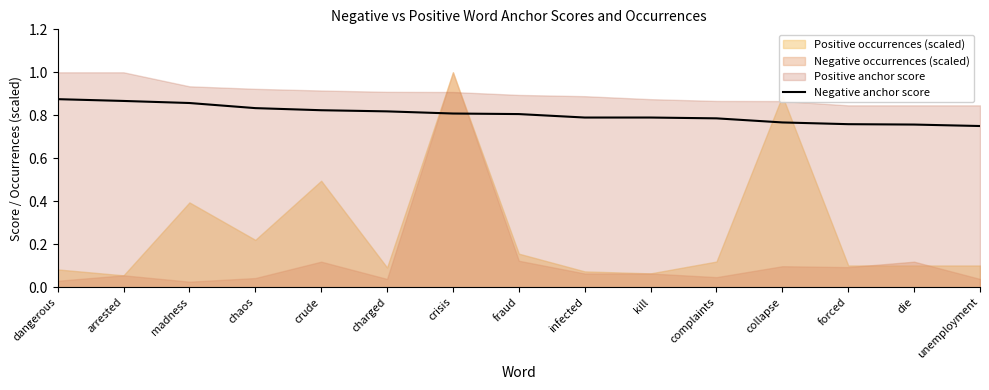

True or false: Negative anchor score has a value of 1.2 at collapse.

False